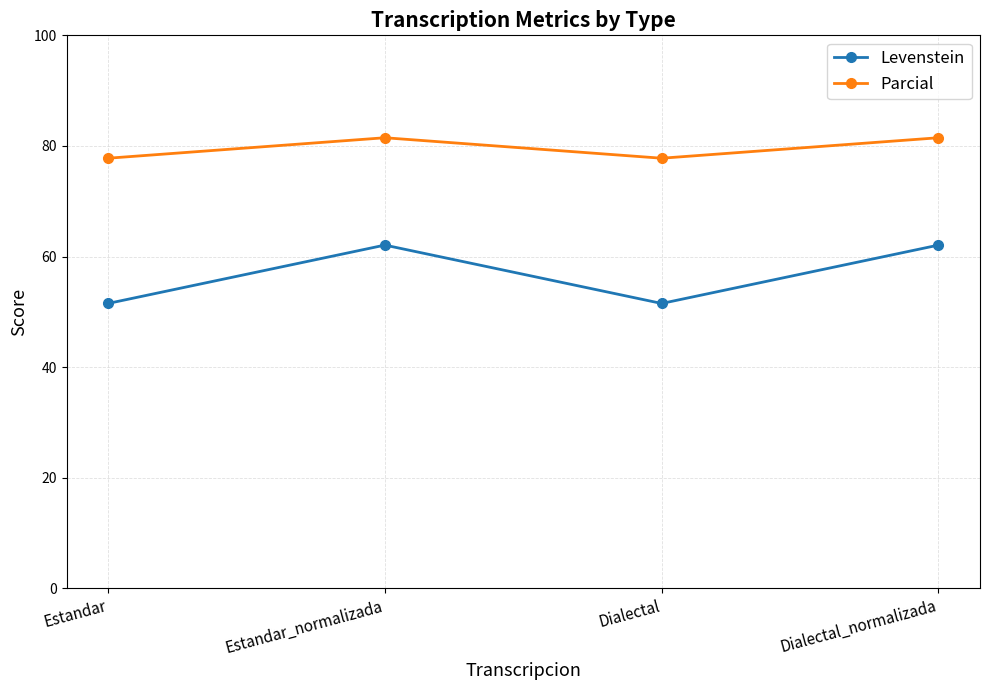

True or false: Parcial and Levenstein intersect in this chart.

False